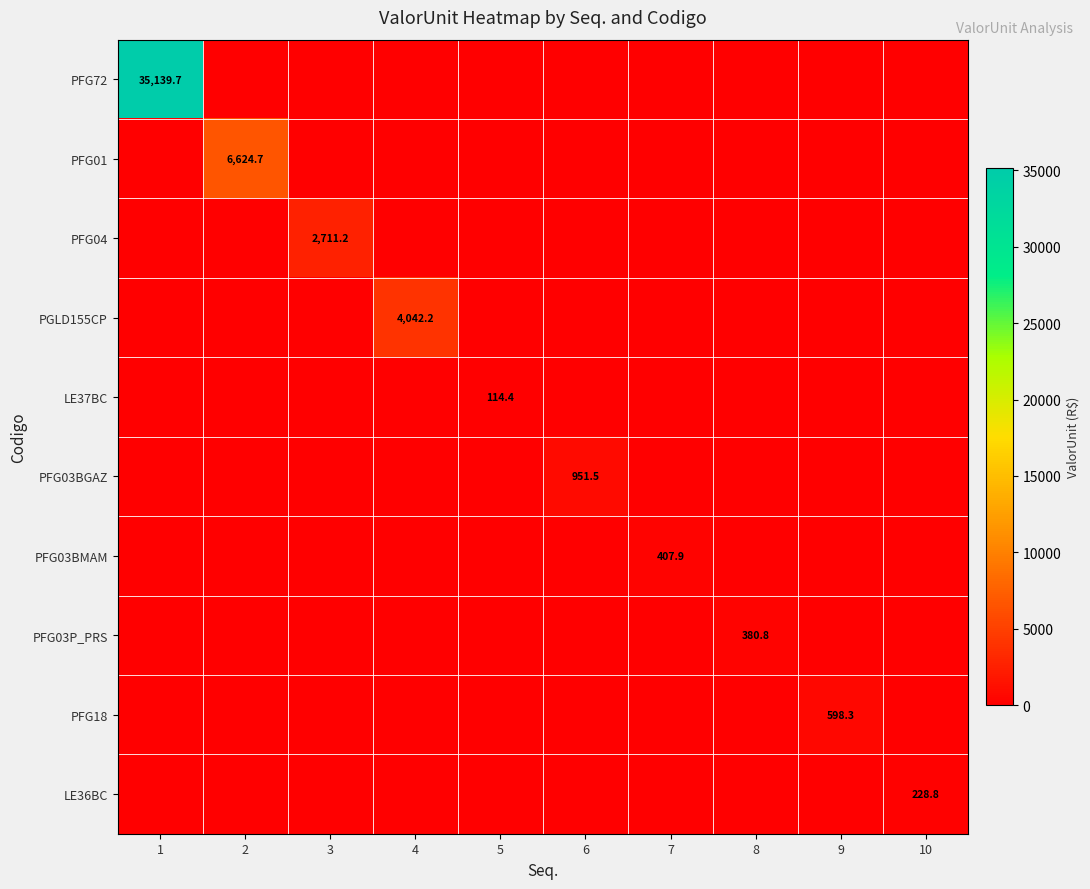

What is the spread (max minus min) of values at 3?

2711.2